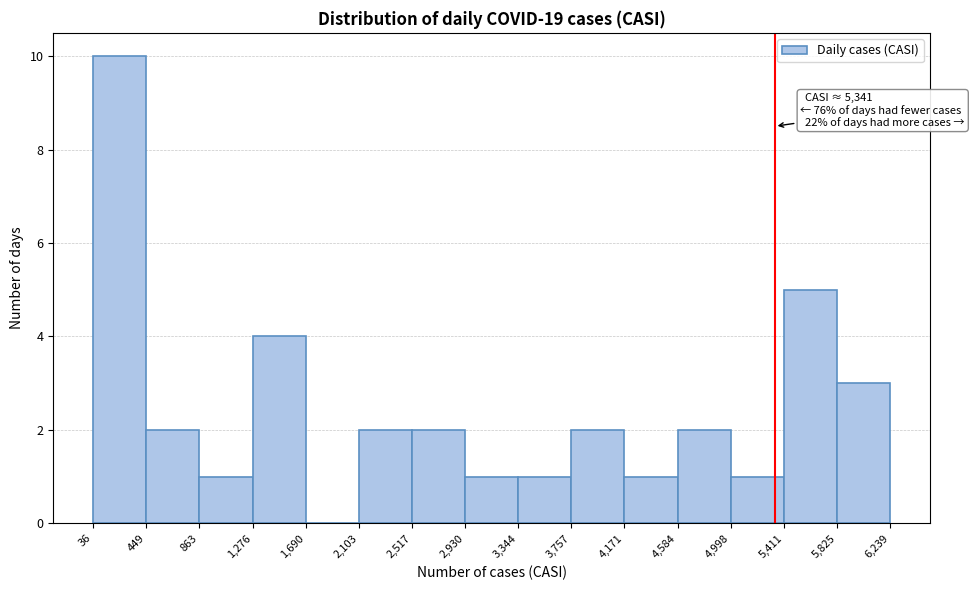

Which range on the x-axis has the tallest bar?

36 to 449